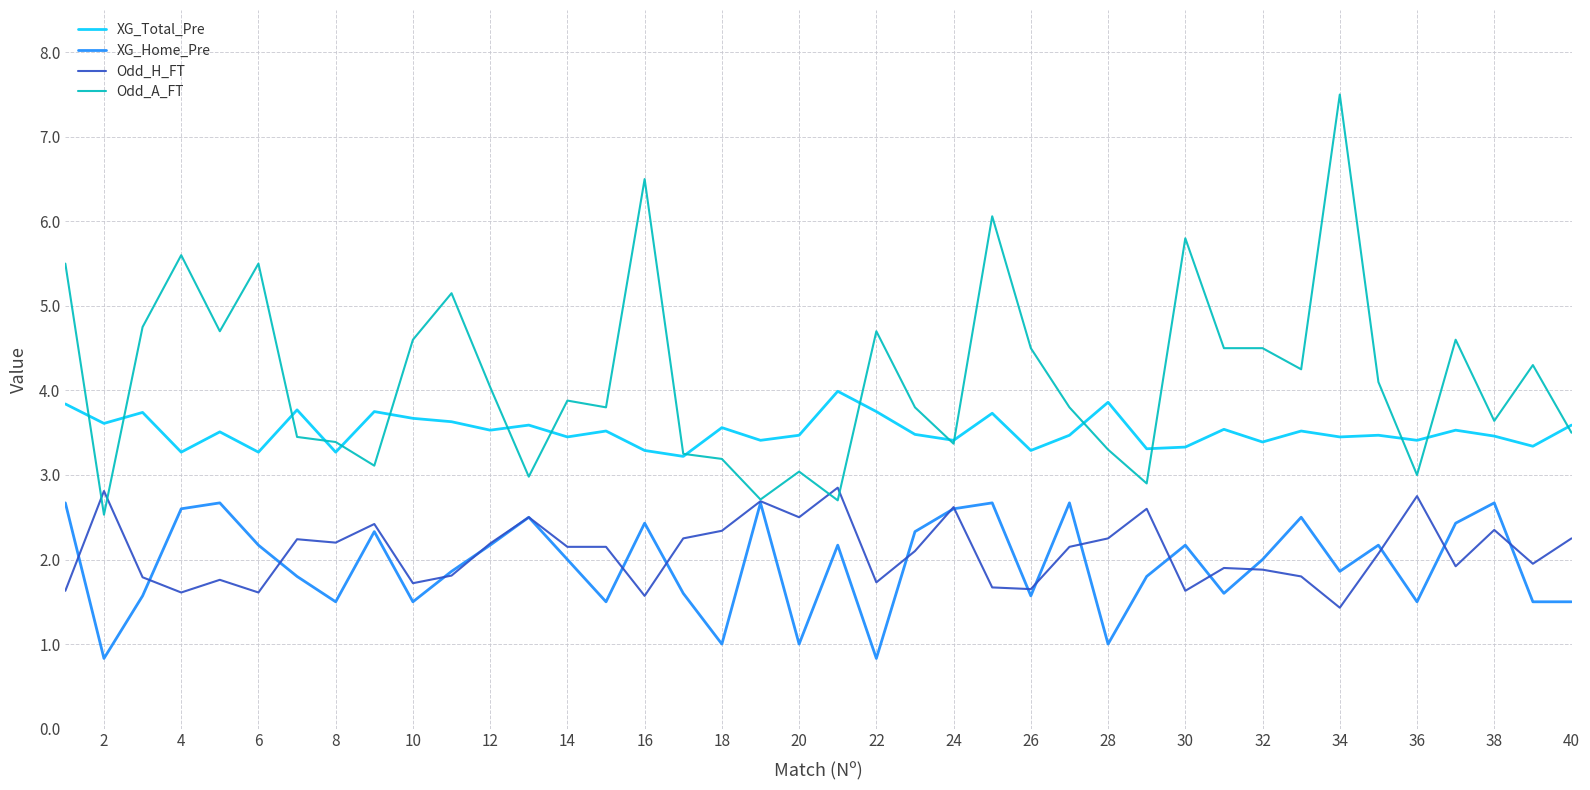

Which series has the largest total across all categories?

Odd_A_FT